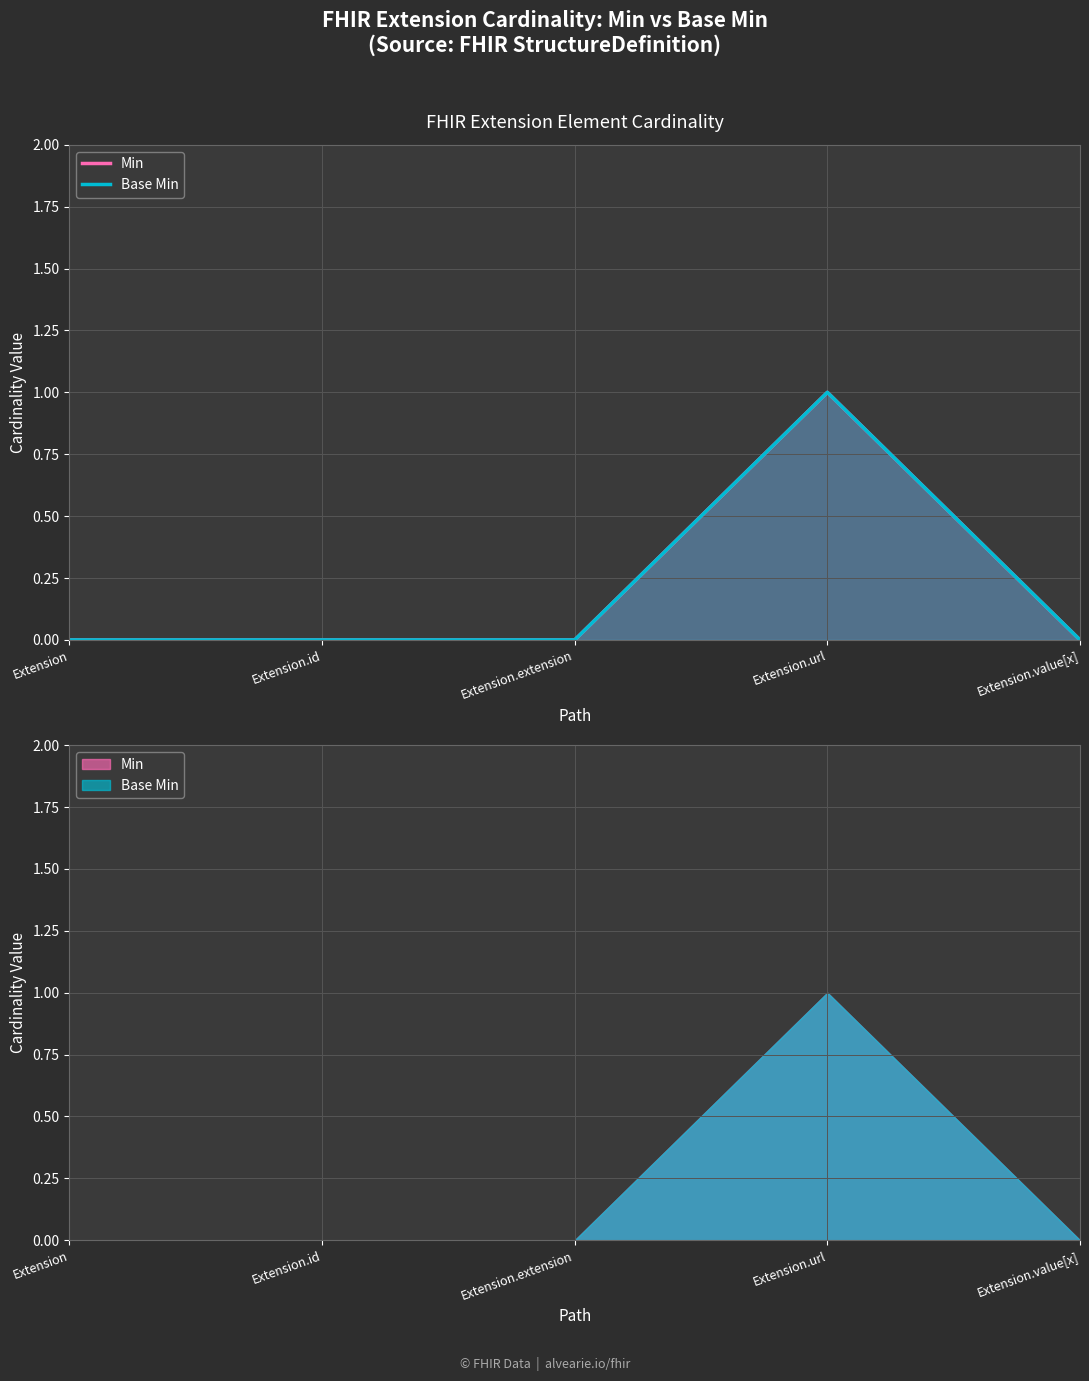

How many positive values does the Base Min series have?

1